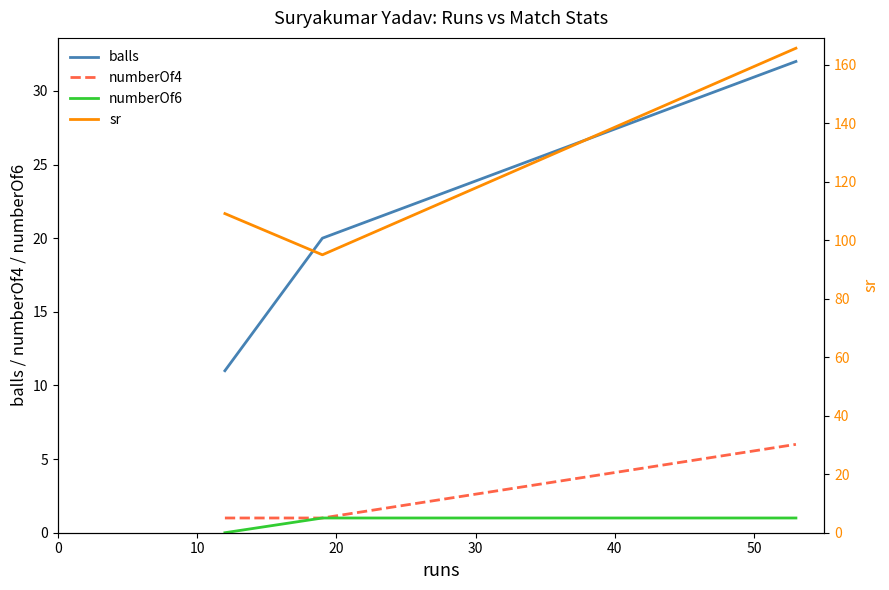

What is the greatest value displayed?

165.6